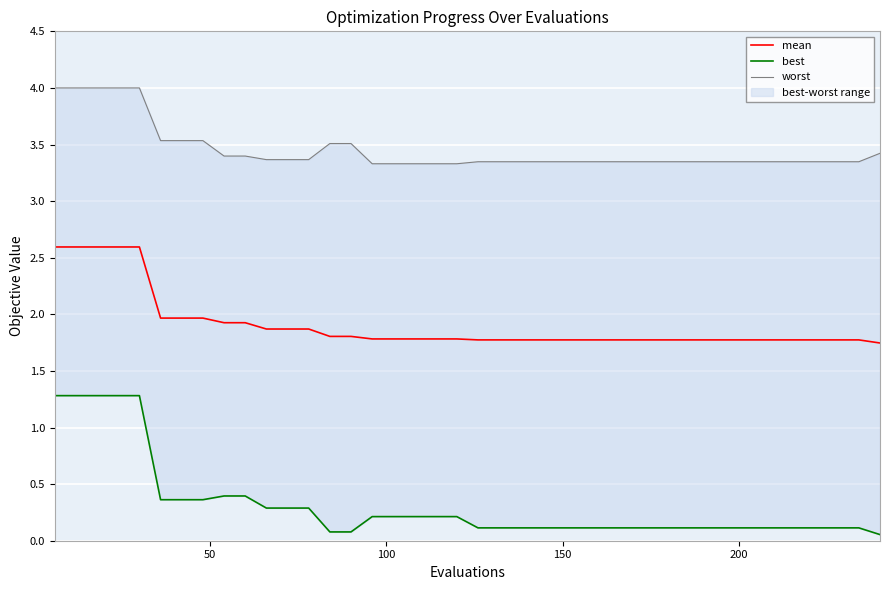

What is the maximum value for mean?

2.6